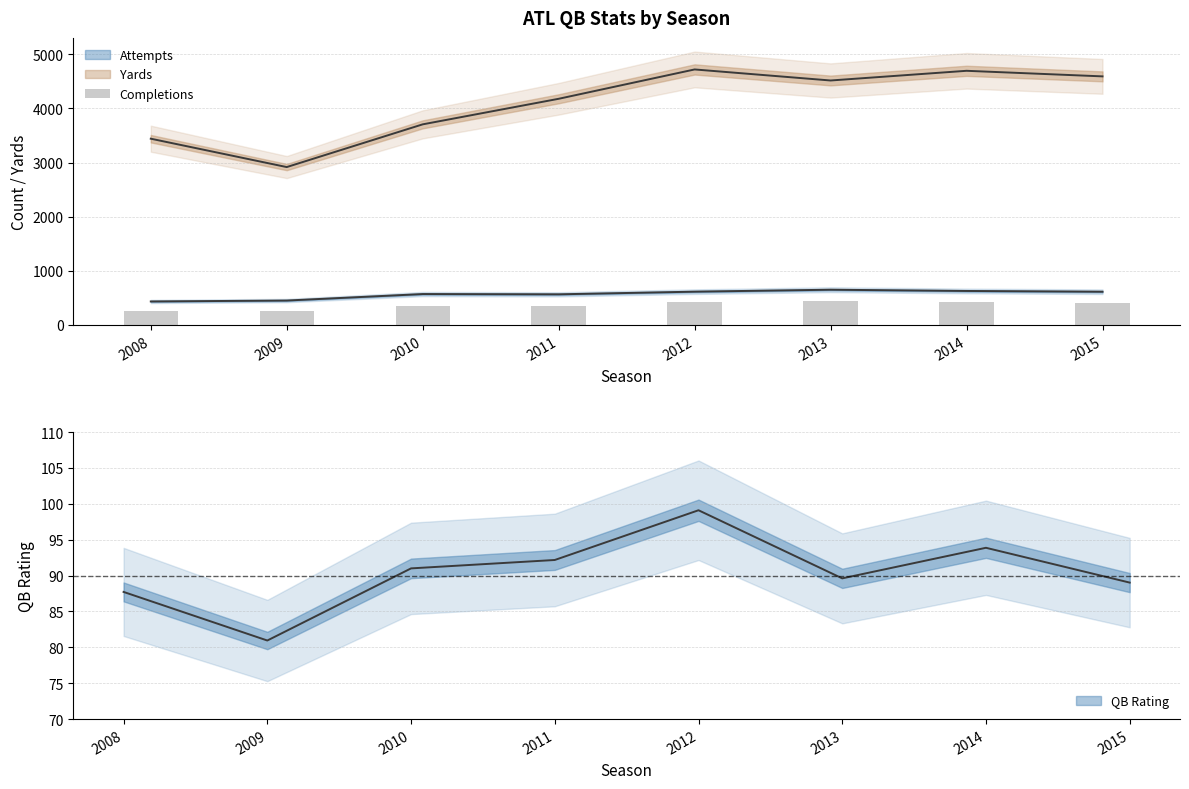

What is the value of the 2nd bar from the left?

263